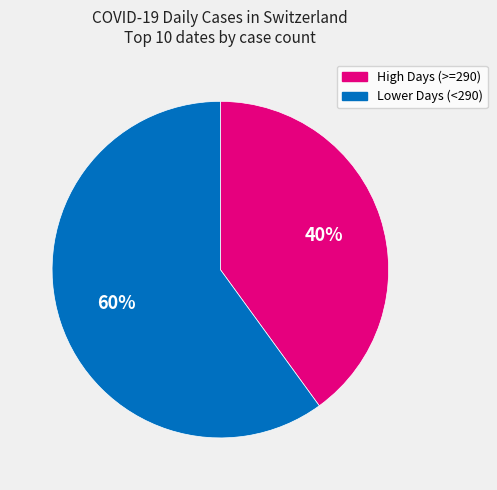

Rank the categories by value from lowest to highest.

High Days (>=290), Lower Days (<290)